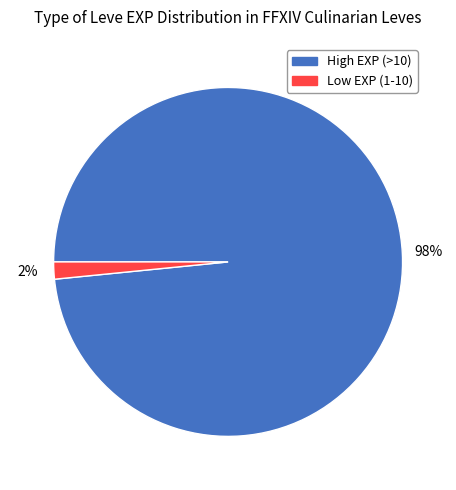

To the nearest percent, what is the average slice percentage?

50%